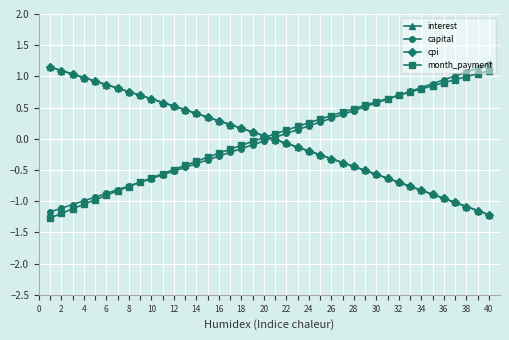

What is the minimum value for month_payment?

-1.3